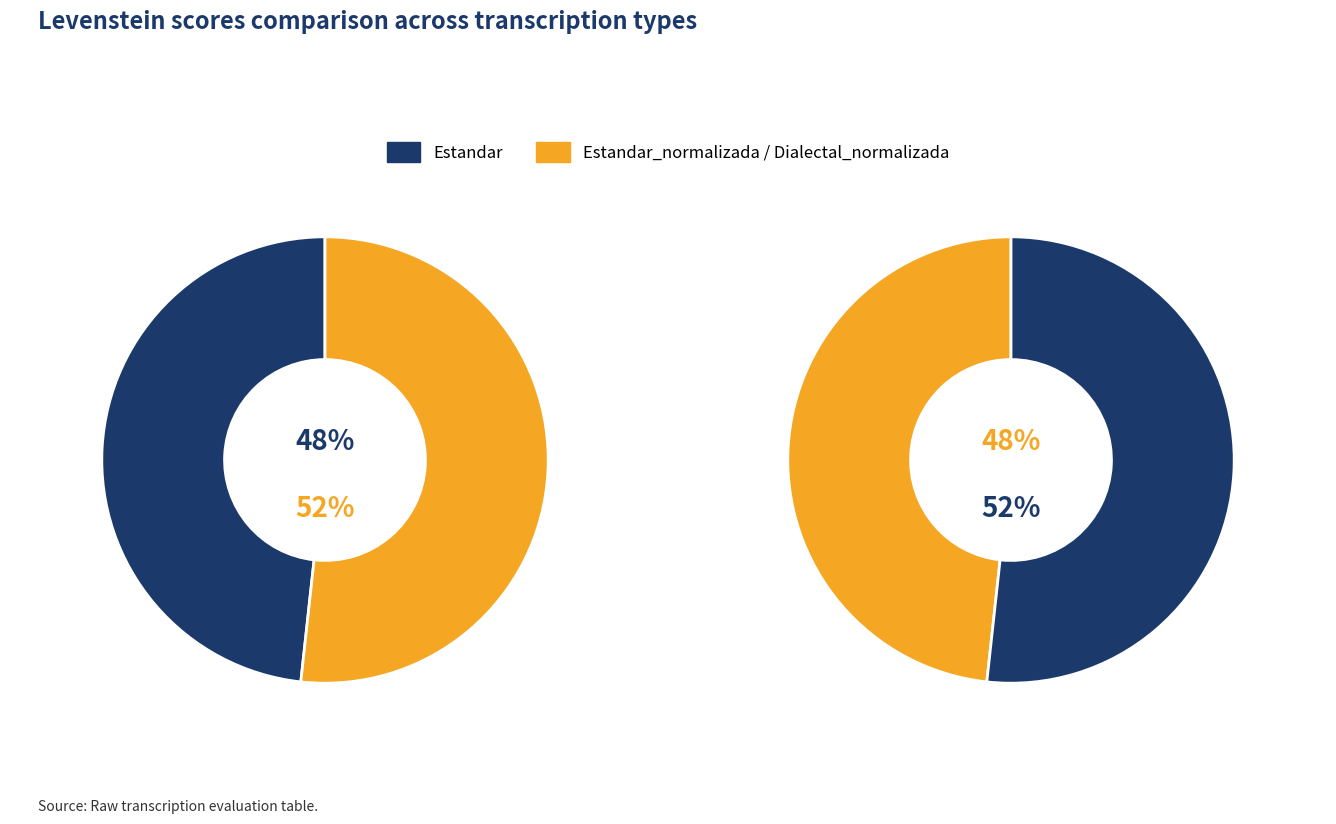

The Estandar_normalizada slice represents 21% of the pie. True or false?

False